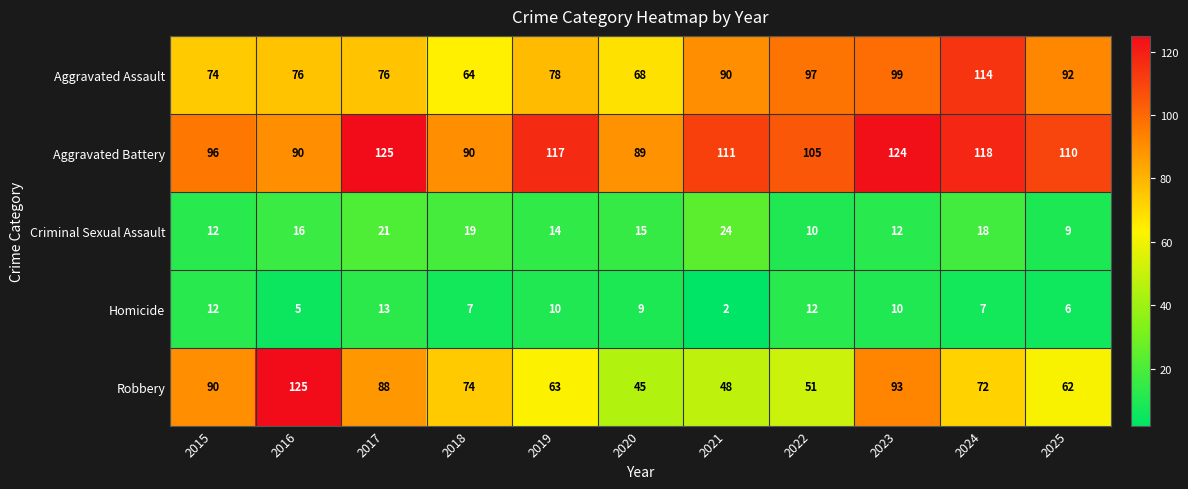

Which series has the largest range (max minus min)?

Robbery